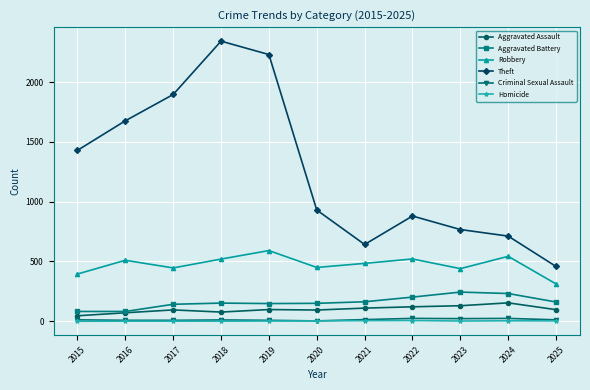

True or false: Criminal Sexual Assault has a value of 8 at 2019.

True